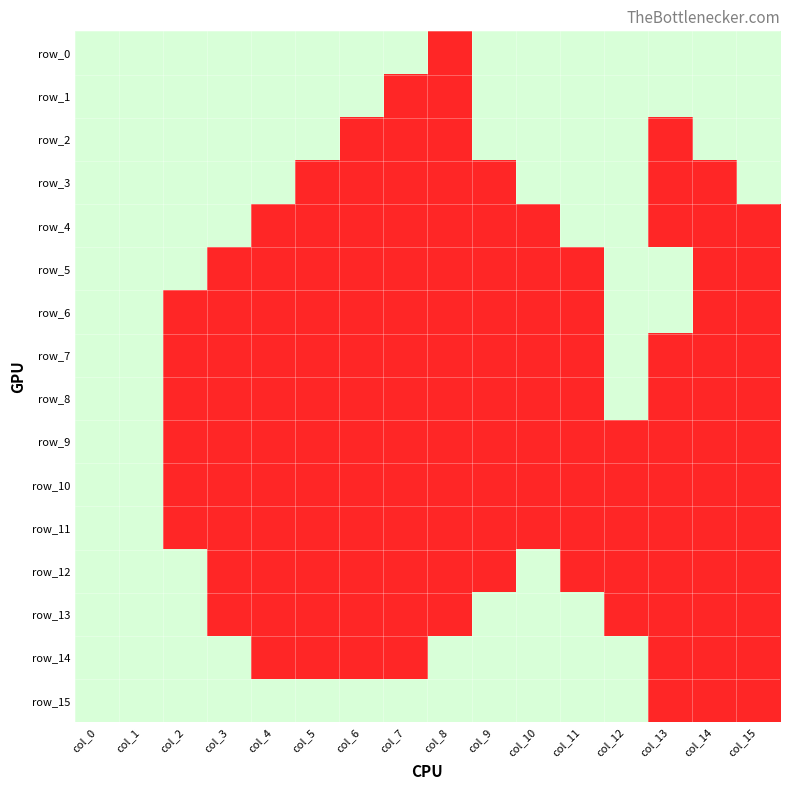

Between col_14 and col_3, which is larger?

col_14